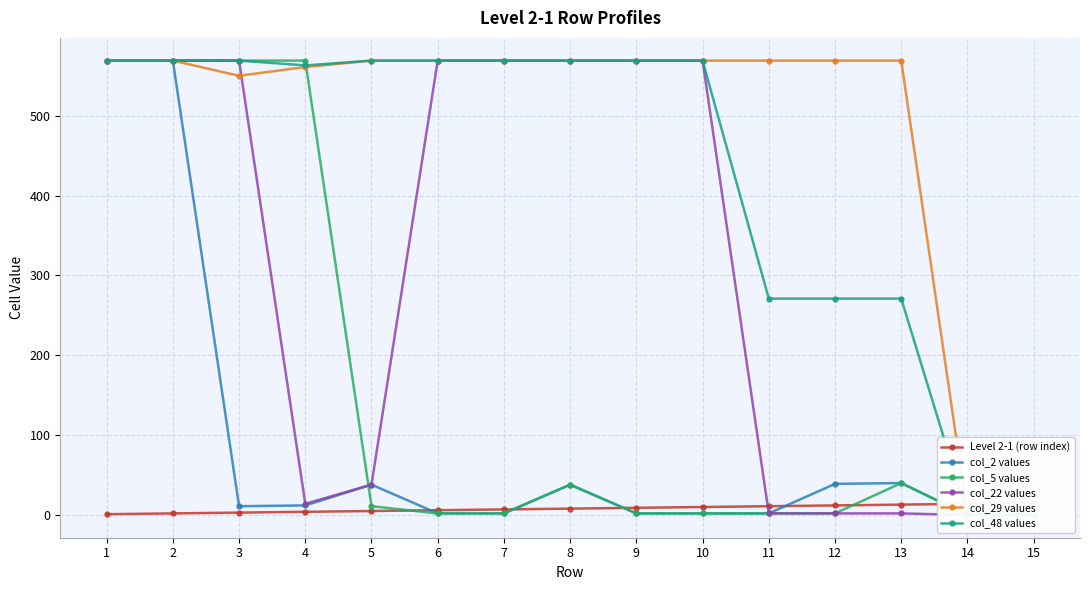

Between 2 and 4, which series saw the biggest shift?

col_2 values